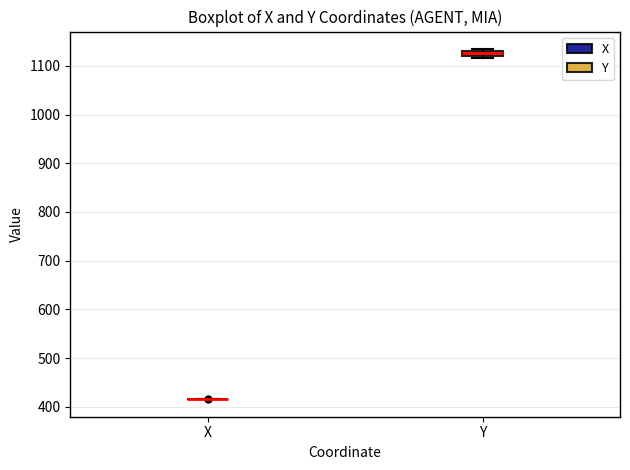

Where is the lower edge of the box for Y on the y-axis? The values are not printed on the chart, so give them approximately, as read against the axis.

1120